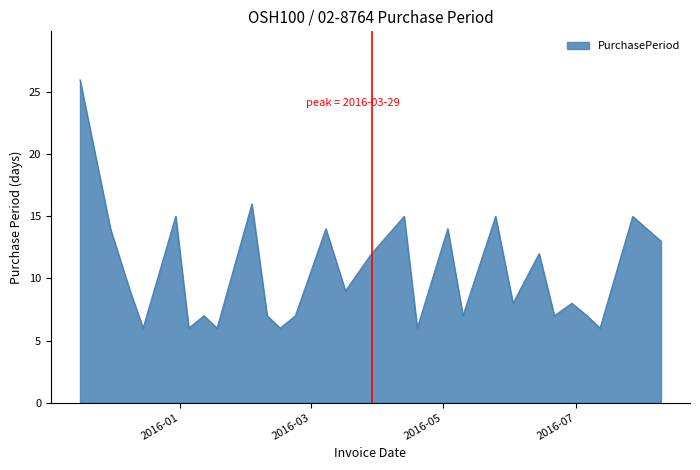

Does the chart have visible grid lines?

No